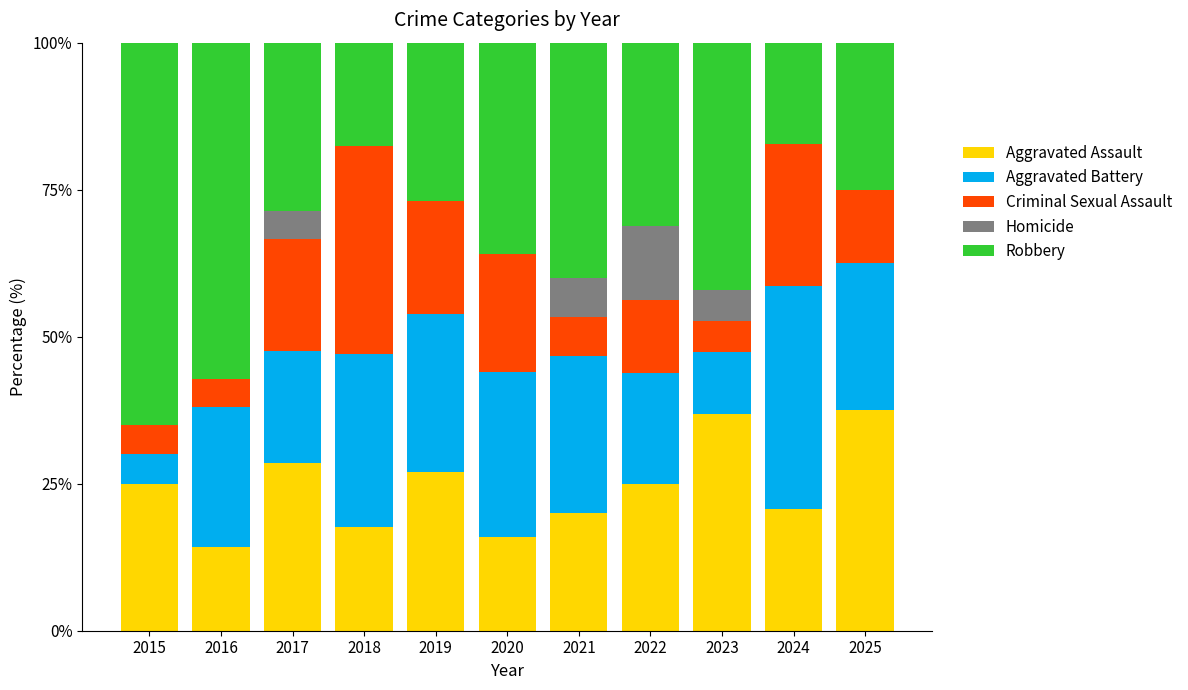

What is the total value across all series at 2025?

100.0